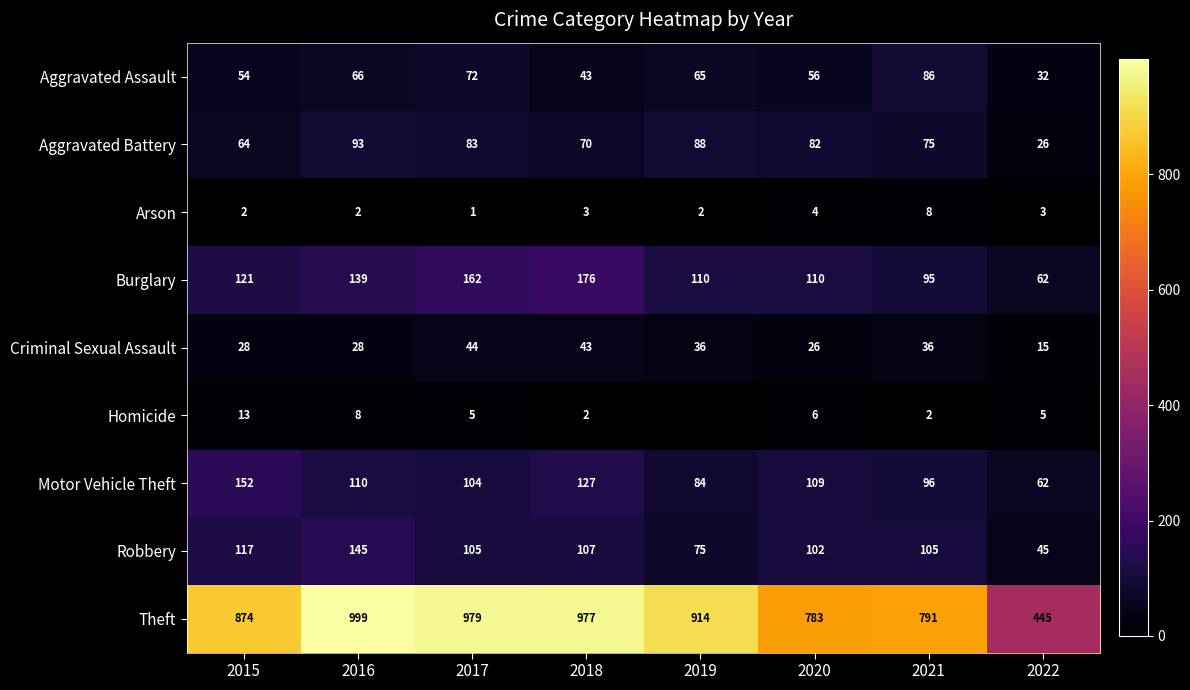

What is the total value across all series at 2017?

1555